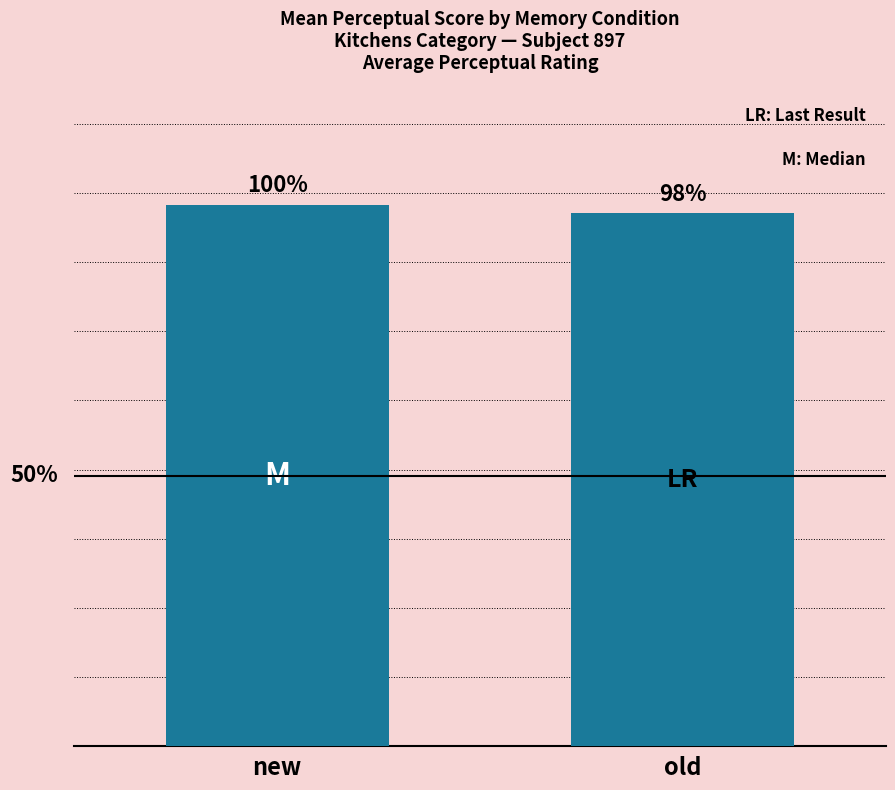

Between new and old, which is larger?

new